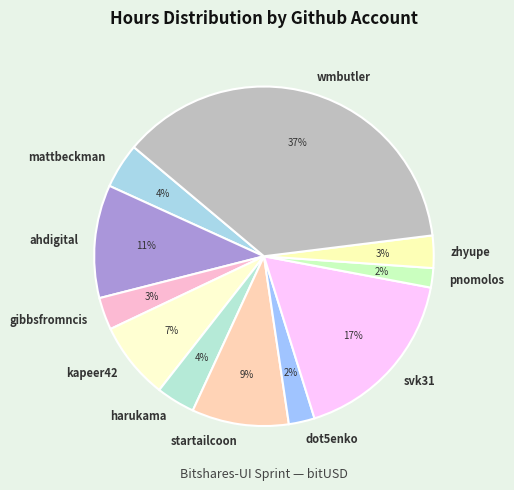

Count the number of slices in the pie.

11